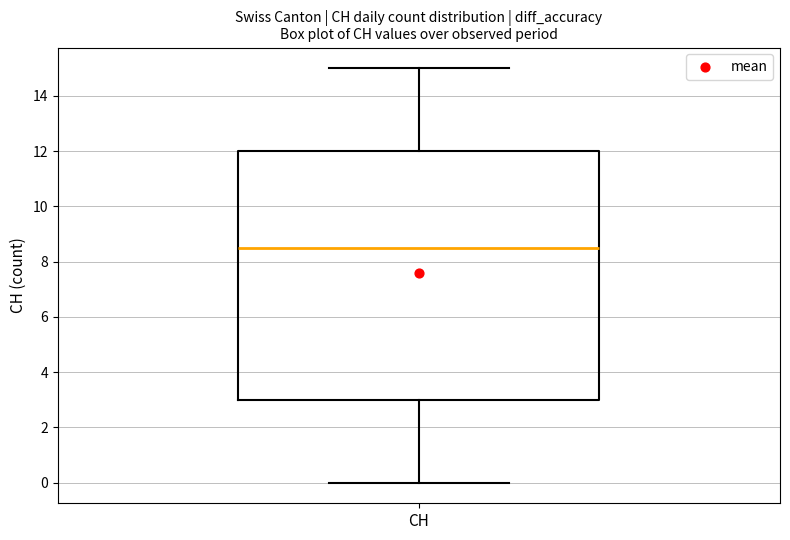

Read this box plot against the y-axis: the position of the median line, the range covered by the box, and the ends of both whiskers. The values are not printed on the chart, so give them approximately, as read against the axis.

median 8.6, box 3.0 to 12.0, whiskers 0.0 to 15.0